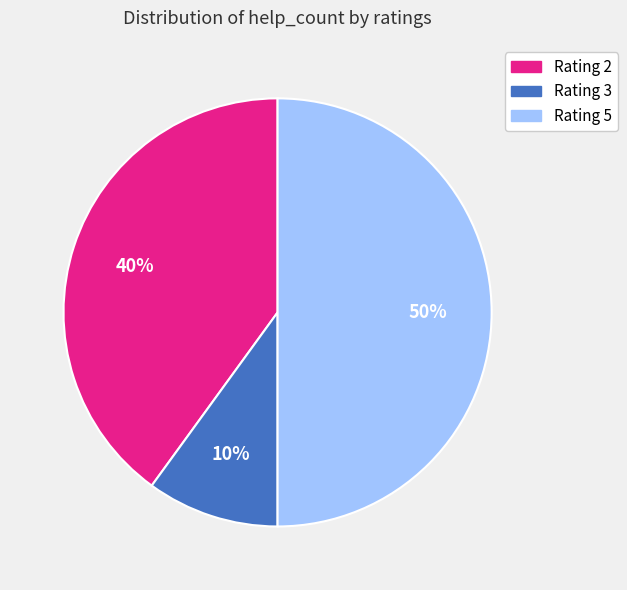

To the nearest percent, what is the average slice percentage?

33%